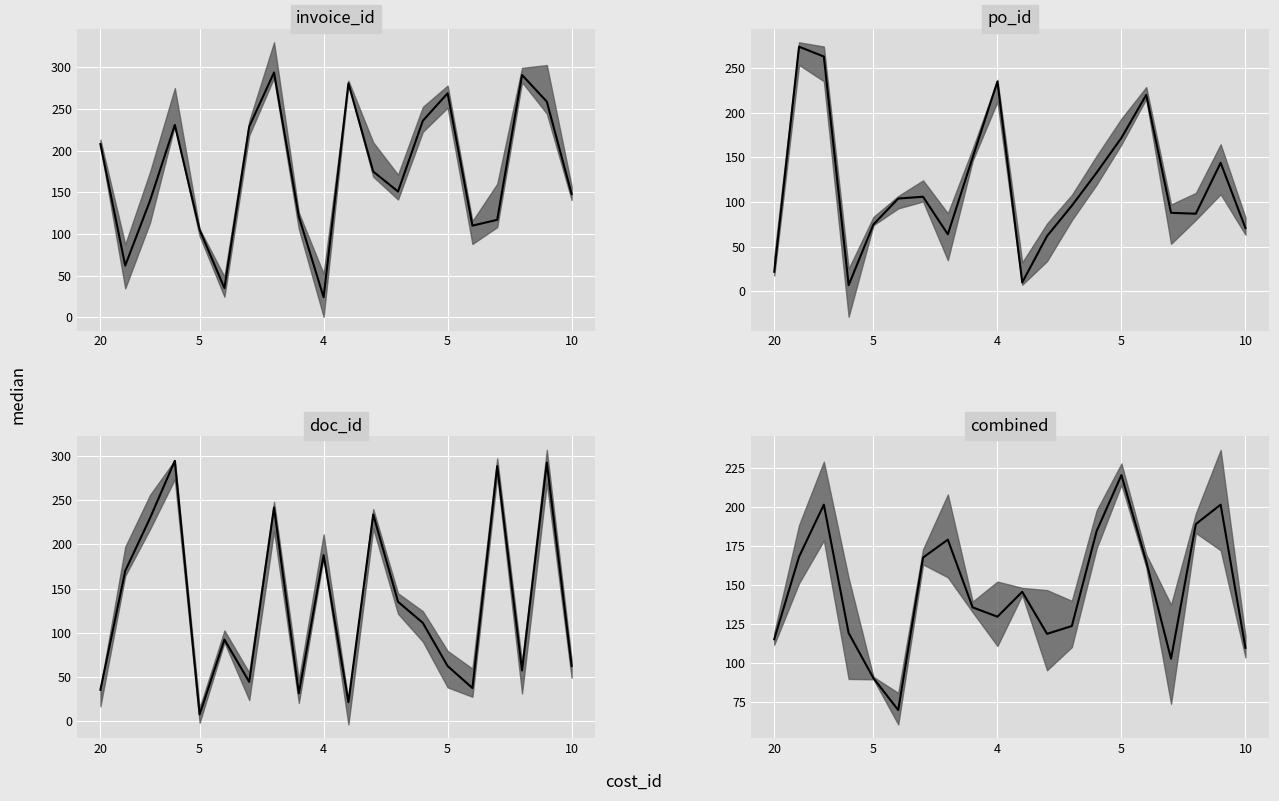

What is the sum of all values?

2934.5